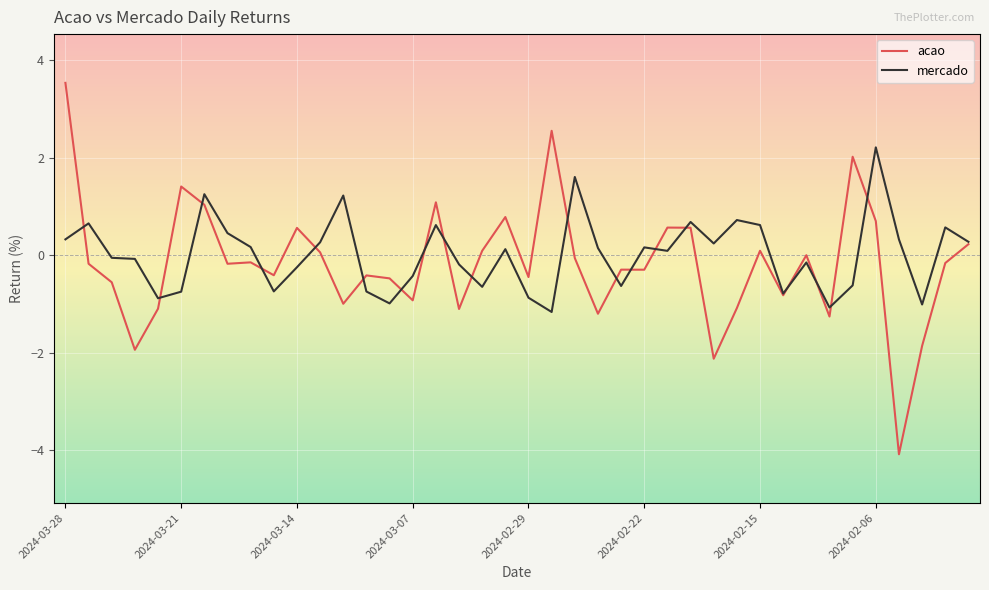

List the series in order of their peak value, highest first.

acao, mercado